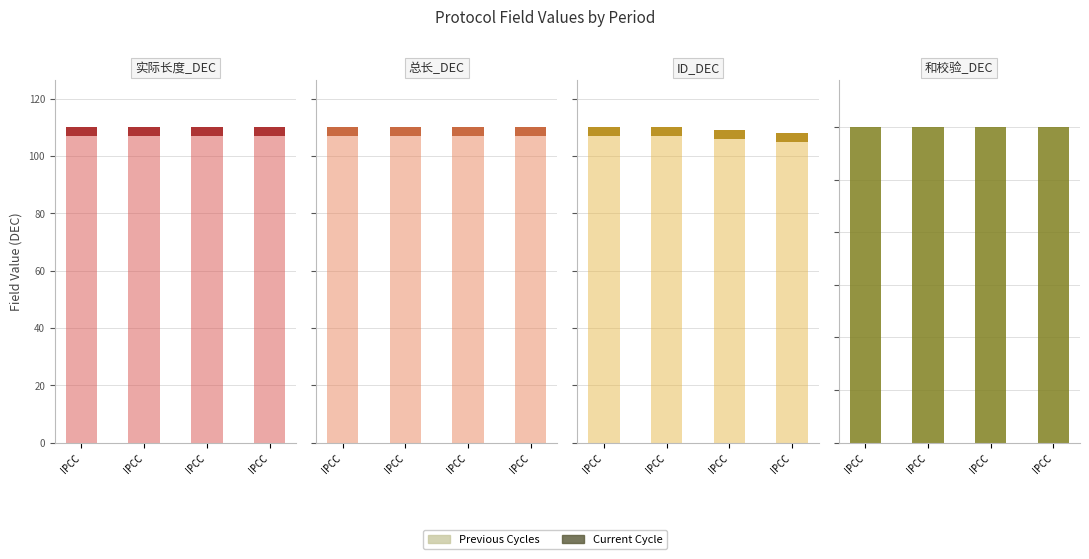

What is the approximate value of Current Cycle at IPCC?

3